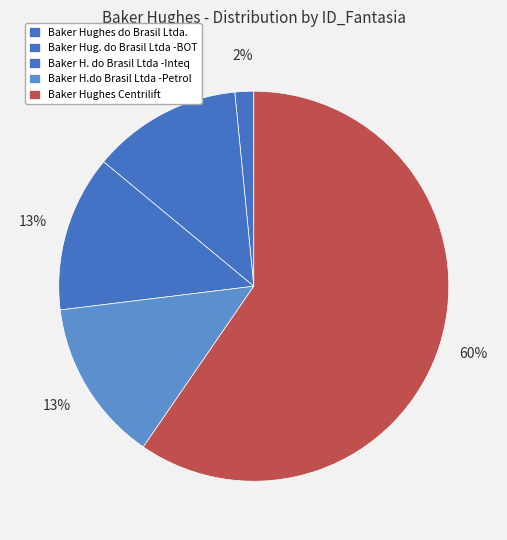

Count the number of slices in the pie.

5